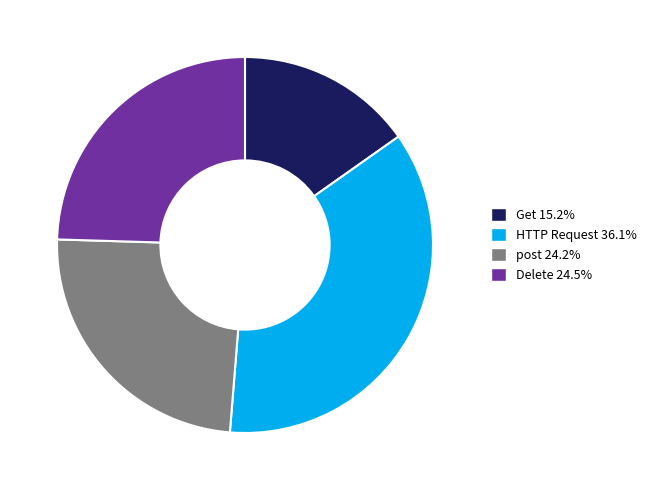

Which slice is the smallest?

Get